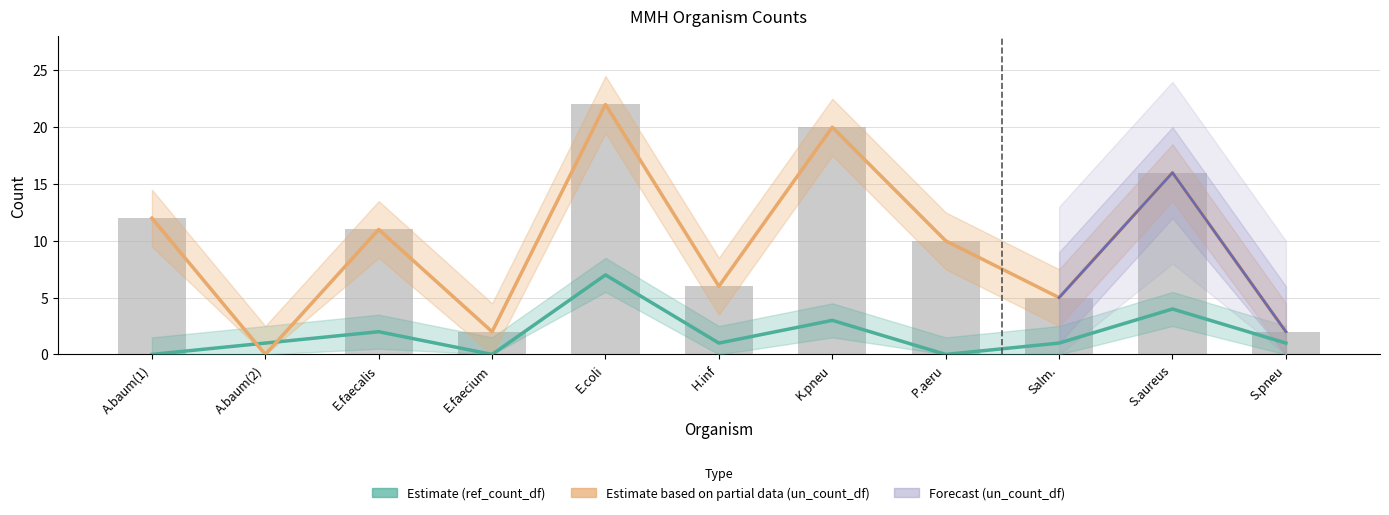

List the series in order of their peak value, highest first.

un_count_df, ref_count_df